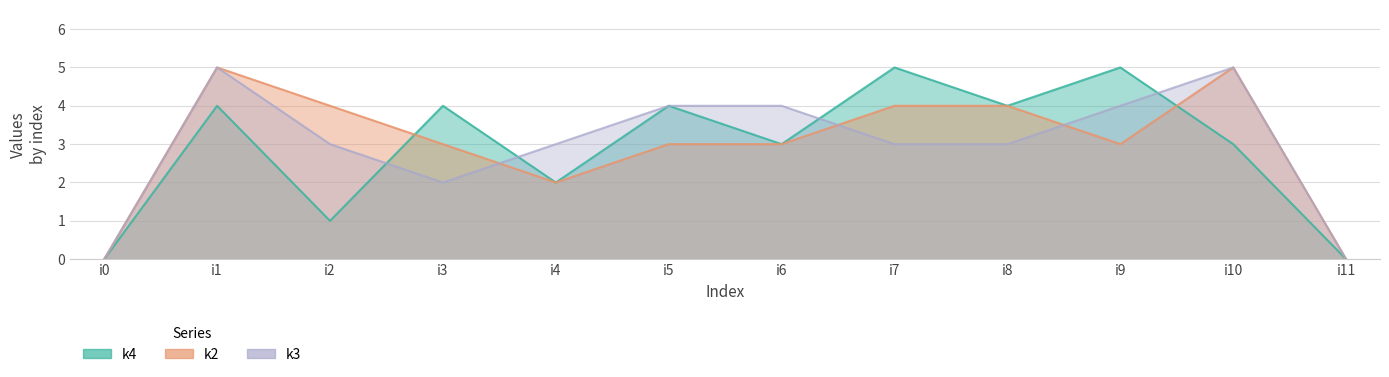

Does the chart have visible grid lines?

Yes